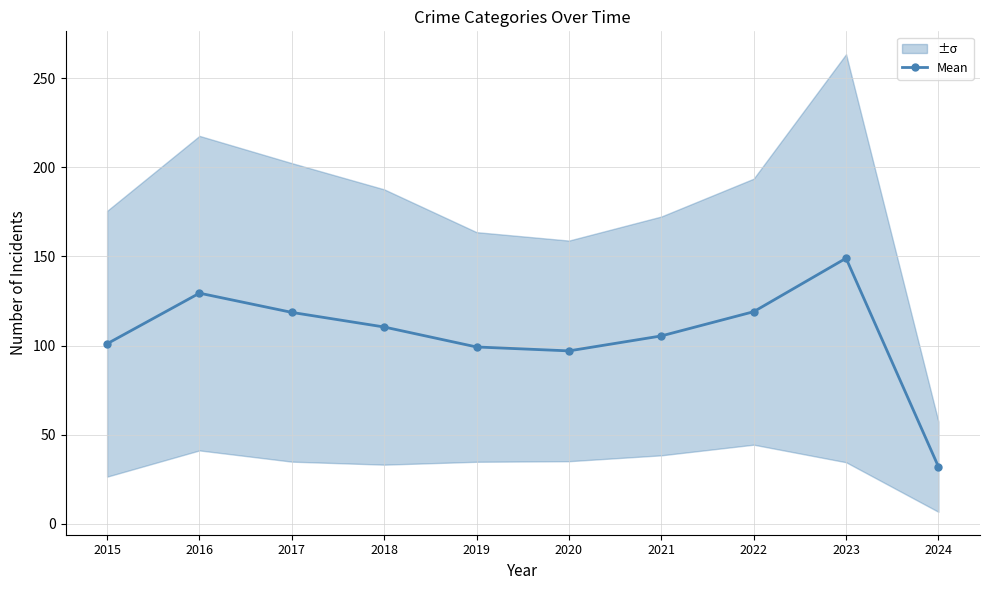

What is the minimum value shown in the chart?

32.0